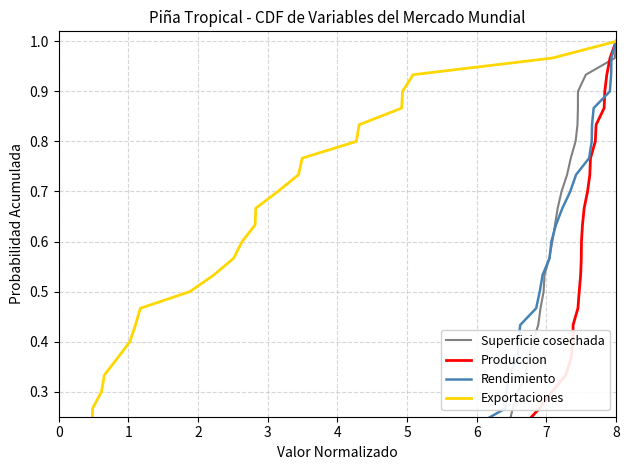

How many lines are shown in the chart?

4